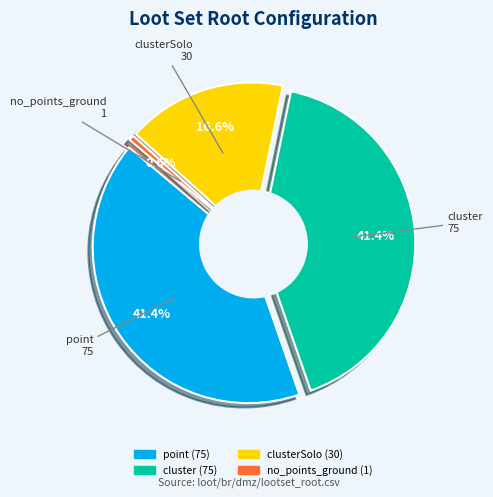

How much of the chart is everything except point?

58.6%